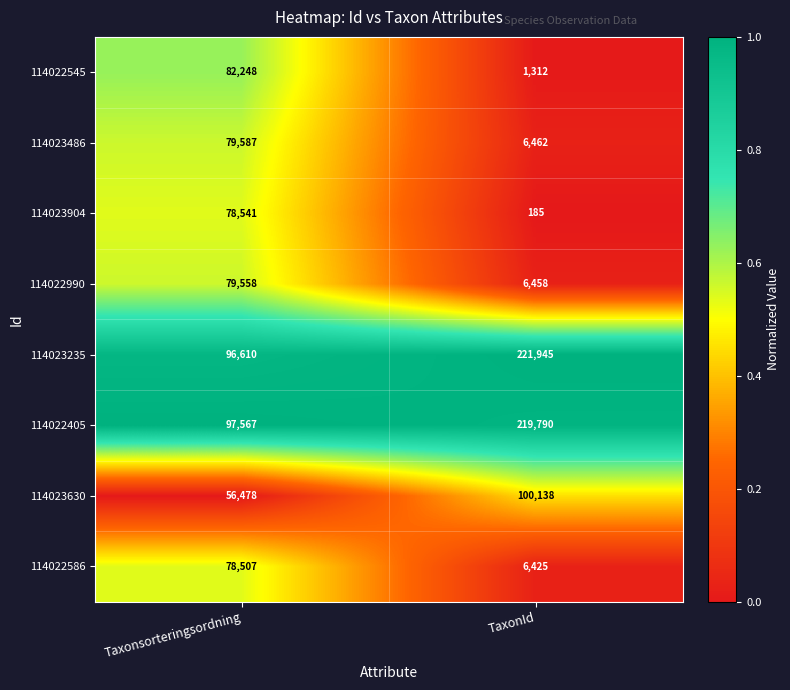

Which series has the largest total across all categories?

114023235